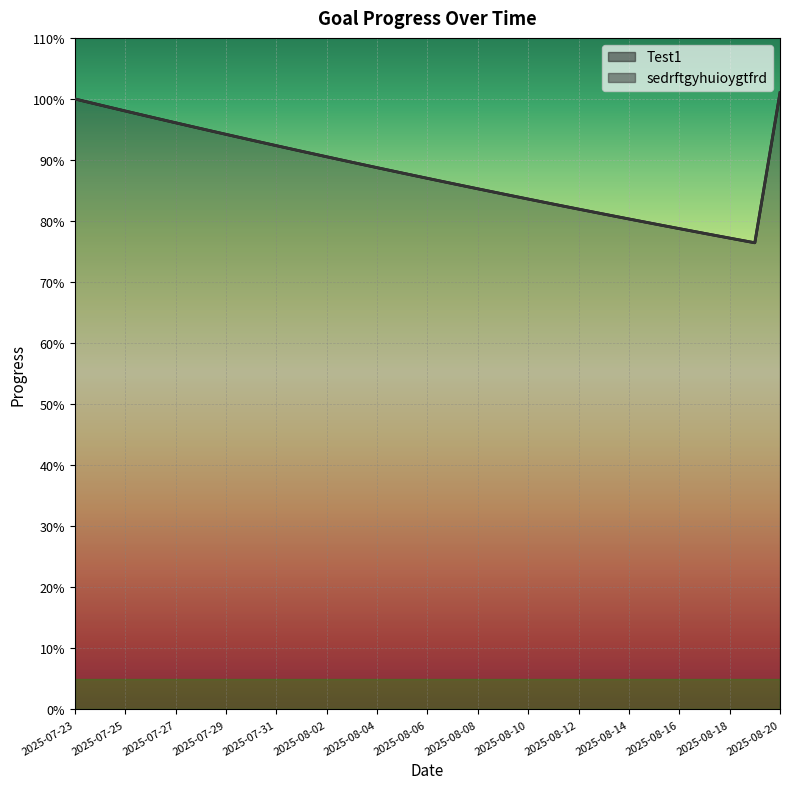

List the series in order of their peak value, highest first.

Test1, sedrftgyhuioygtfrd